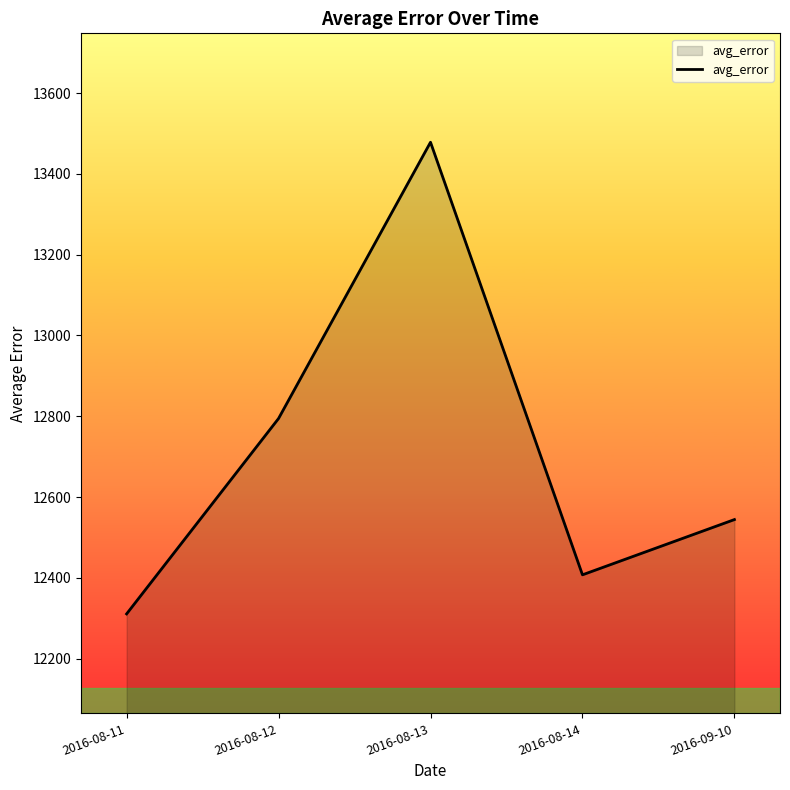

What is the difference between the values at 2016-08-13 and 2016-08-12?

683.8